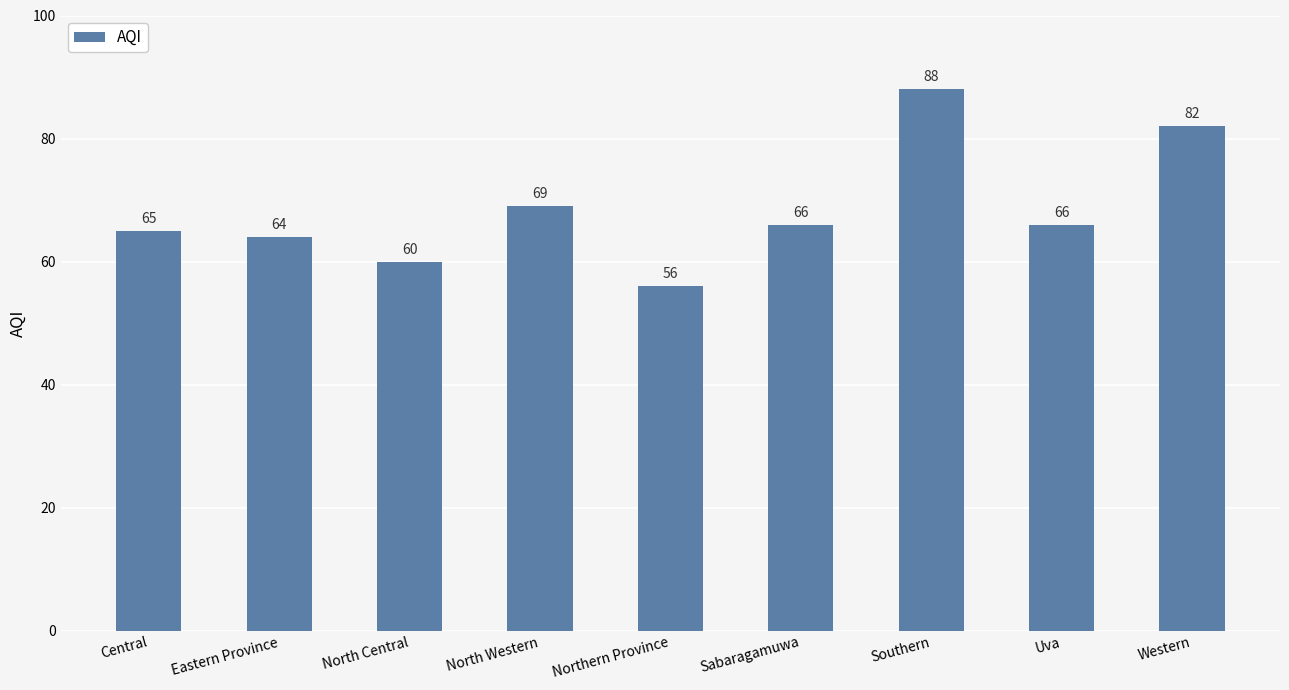

What is the ratio of the value at North Central to the value at Sabaragamuwa?

0.9